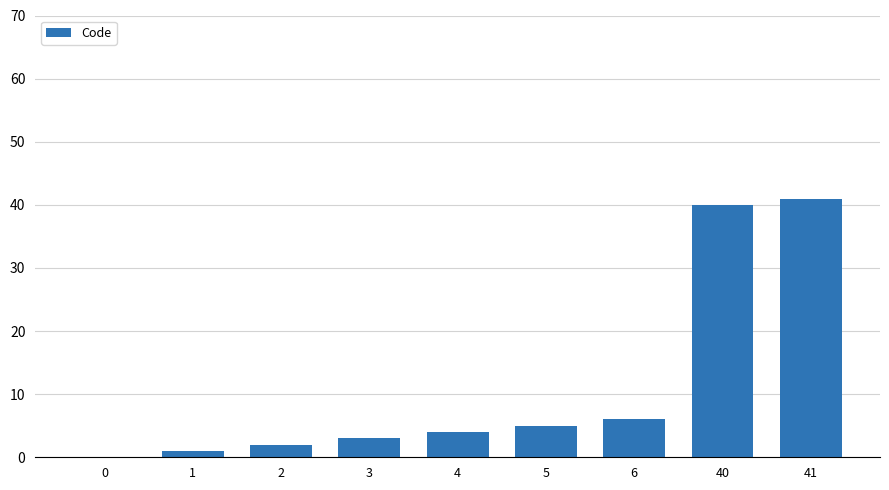

Is it true that the value at 40 is 66?

False